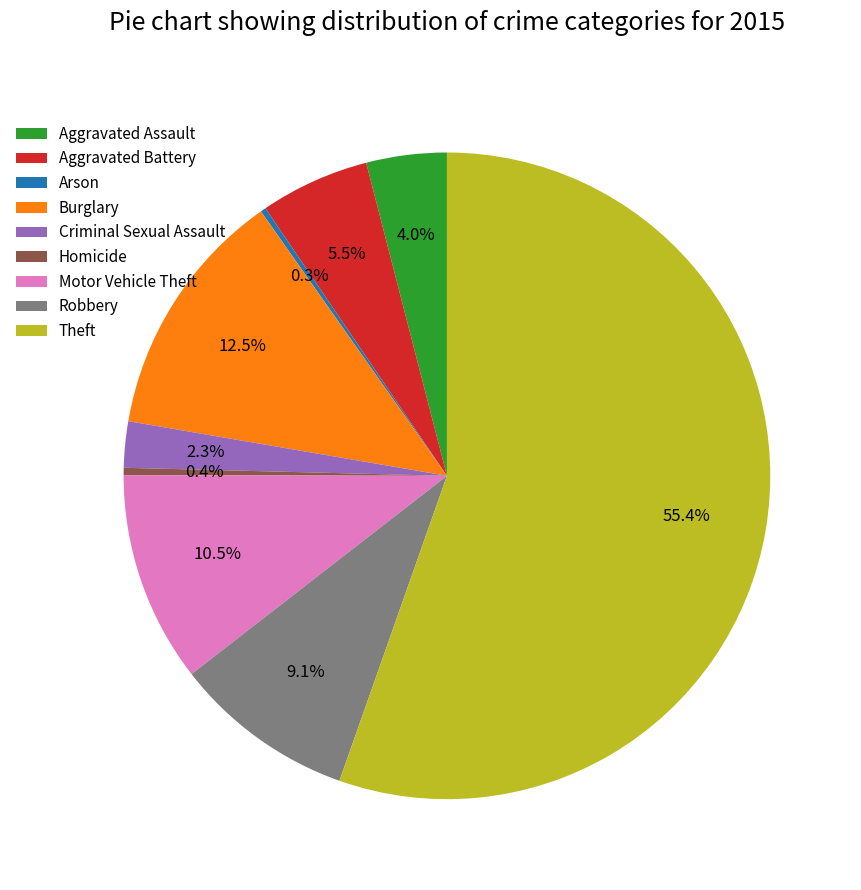

To the nearest percent, what is the difference between the largest and smallest slice percentages?

55%